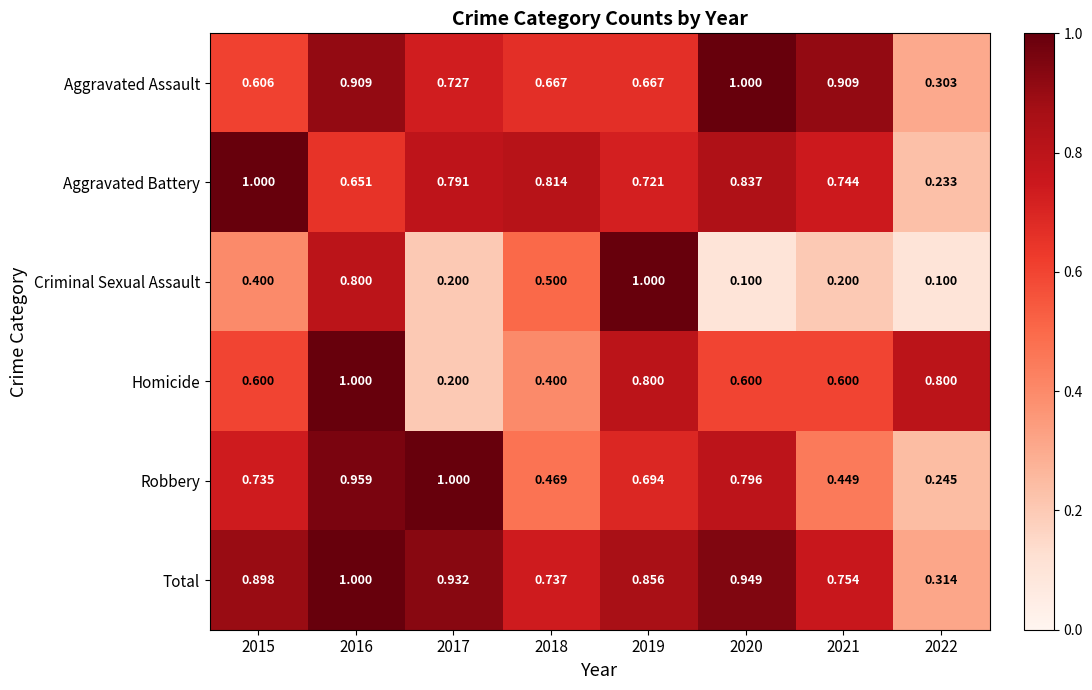

At 2022, list the series in order from smallest to largest.

Criminal Sexual Assault, Aggravated Battery, Robbery, Aggravated Assault, Total, Homicide